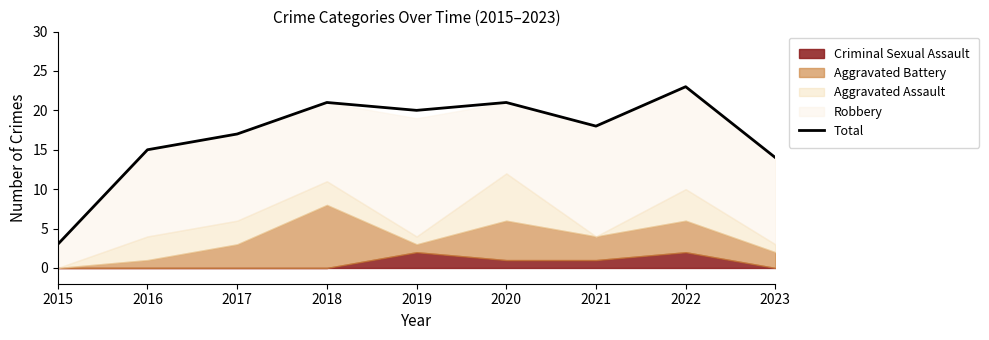

List the labels in order of value, largest first.

2022, 2018, 2020, 2019, 2021, 2017, 2016, 2023, 2015